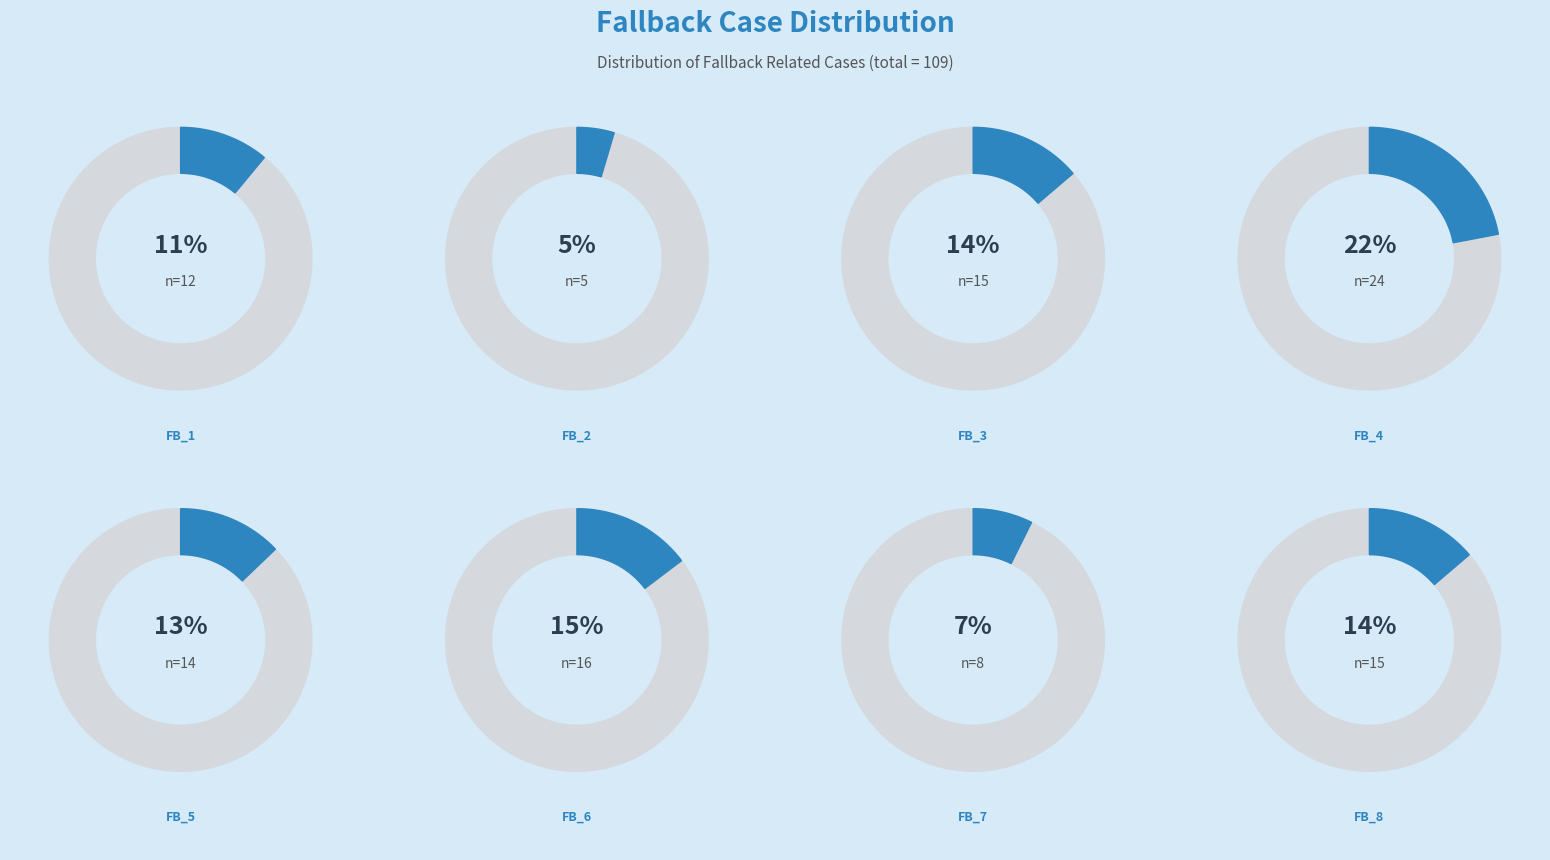

Rank the categories by value from lowest to highest.

FB_2, FB_7, FB_1, FB_5, FB_3, FB_8, FB_6, FB_4